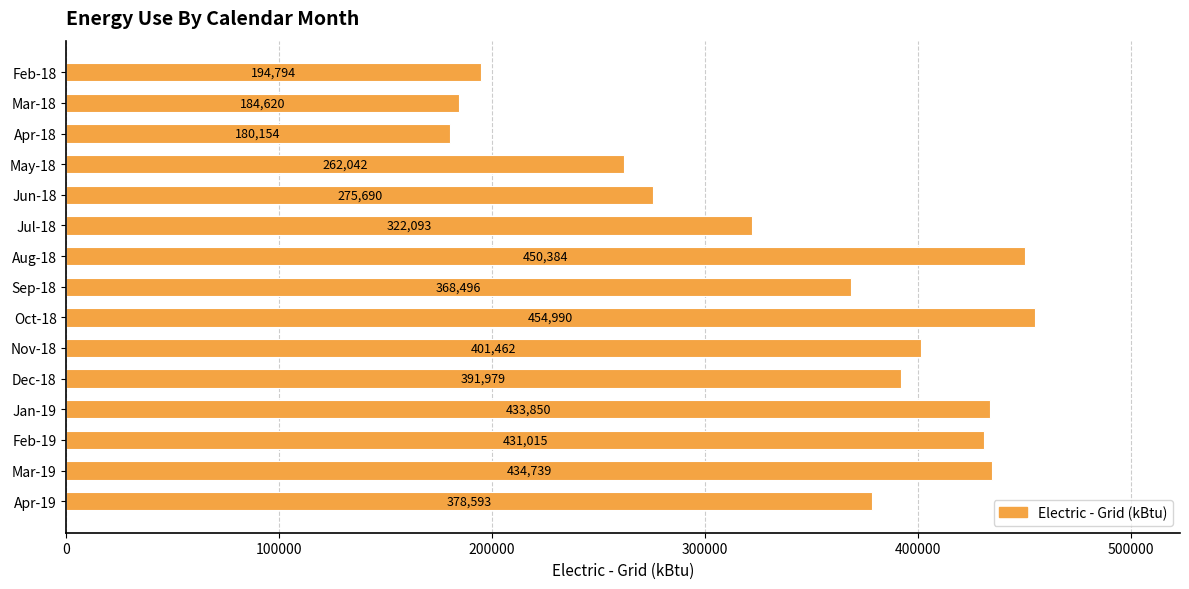

Approximately how many times larger is the value at Mar-18 compared to May-18?

0.7